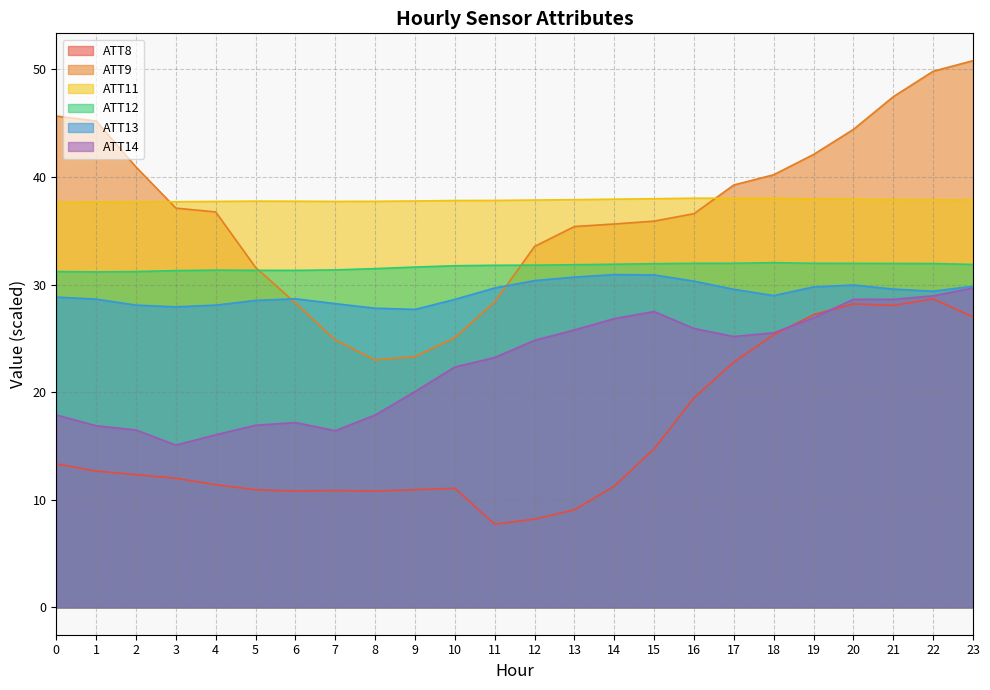

How many lines are shown in the chart?

6